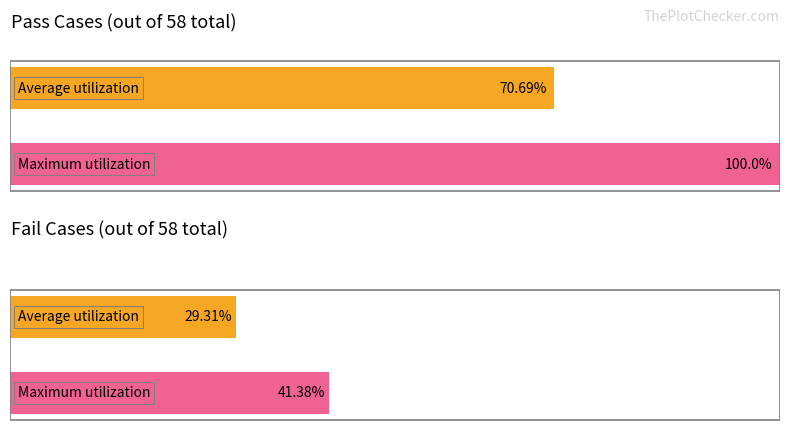

Are the bars grouped side by side (vs. stacked)?

Yes